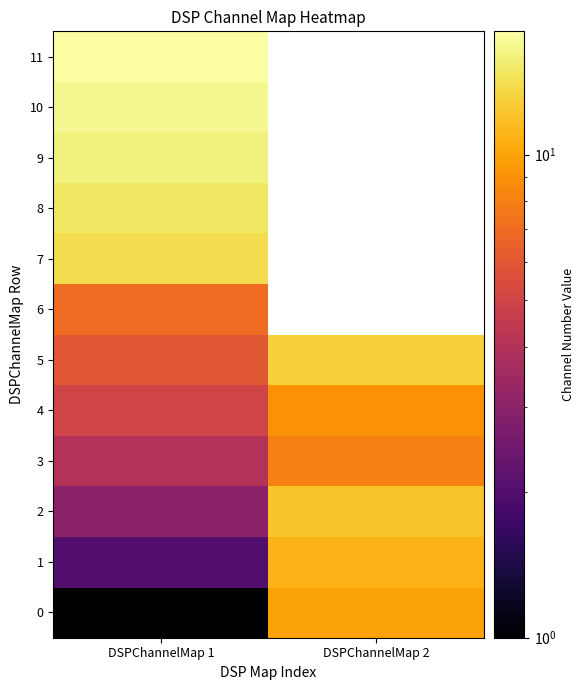

Rank the categories by 6 value from highest to lowest.

DSPChannelMap 1, DSPChannelMap 2